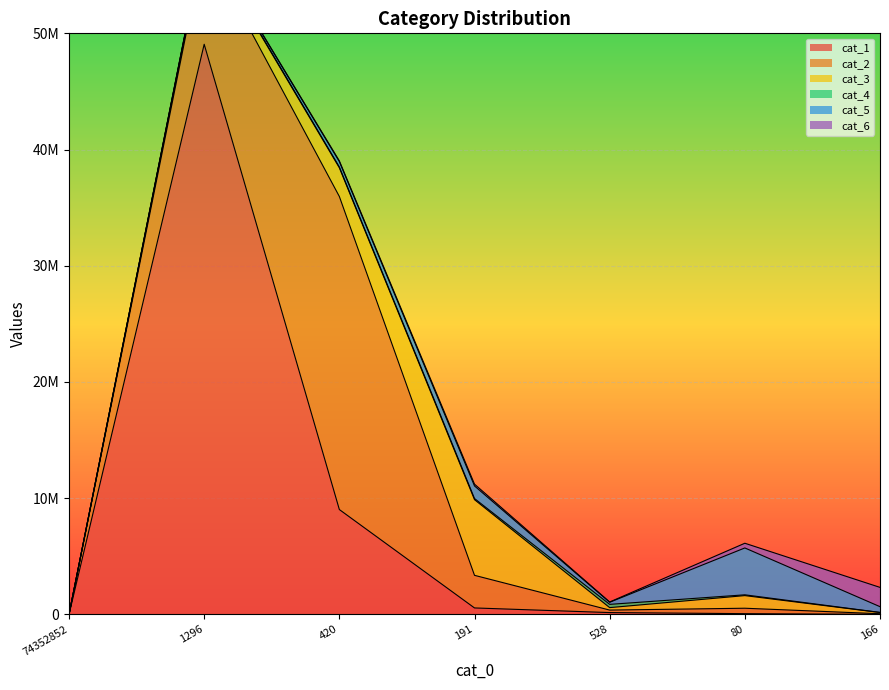

The cat_6 series shows 45484 at 191. True or false?

False